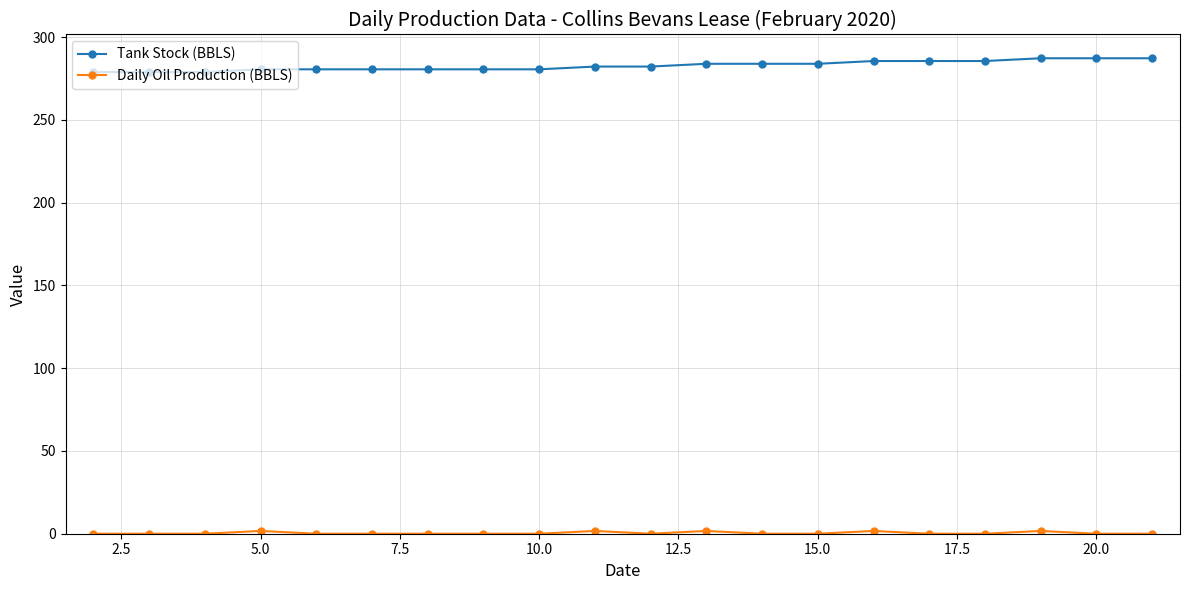

Which series has the largest total across all categories?

Tank Stock (BBLS)